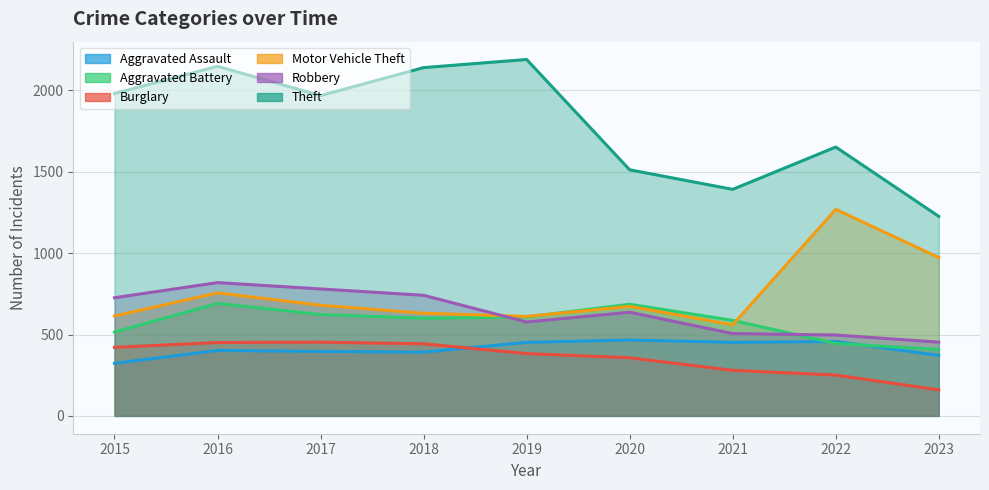

Is it true that Aggravated Battery equals 445 at 2022?

True